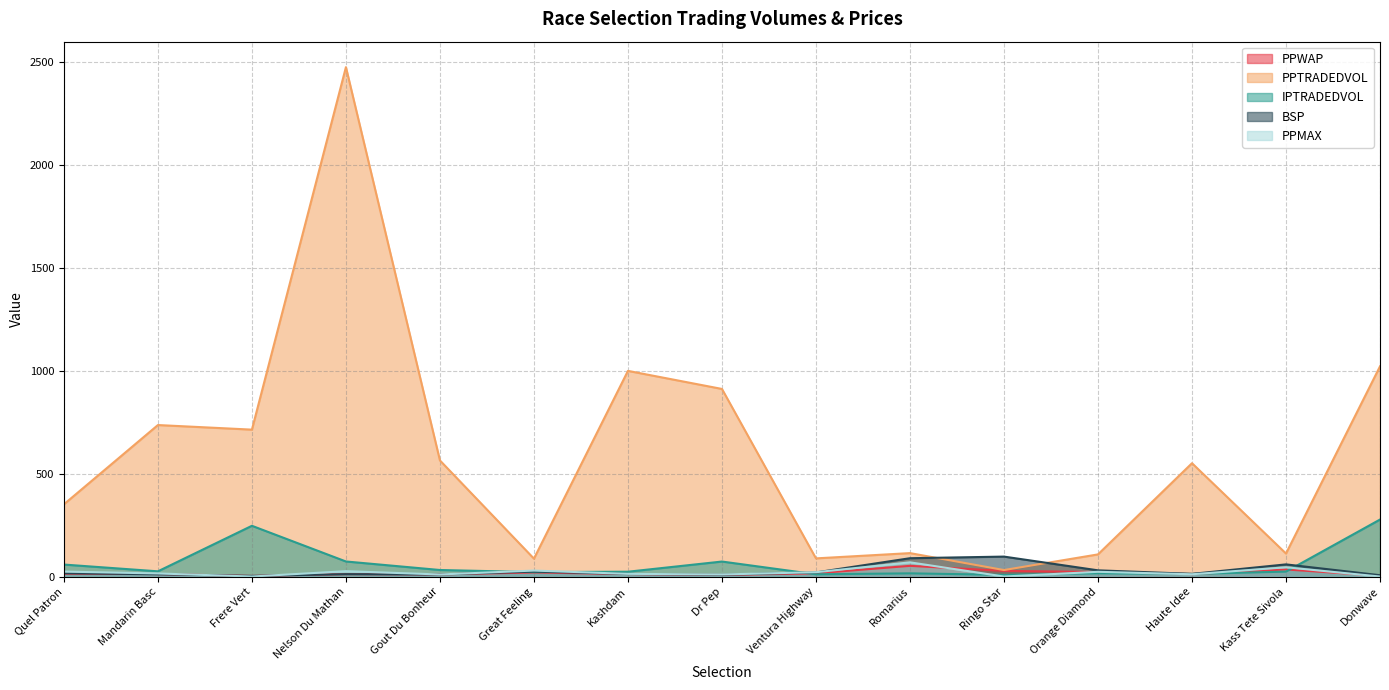

Which series has the largest total across all categories?

PPTRADEDVOL